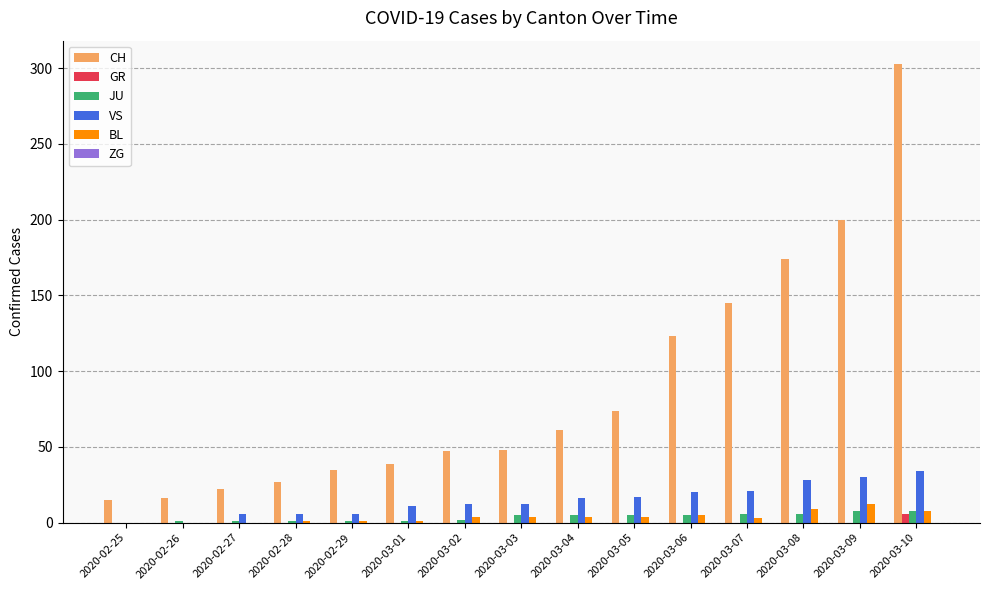

Which series changed the most between 2020-03-01 and 2020-03-08?

CH